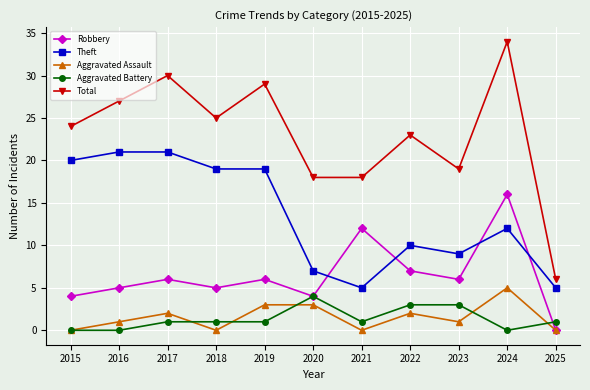

Which category has the highest value in the Total series?

2024